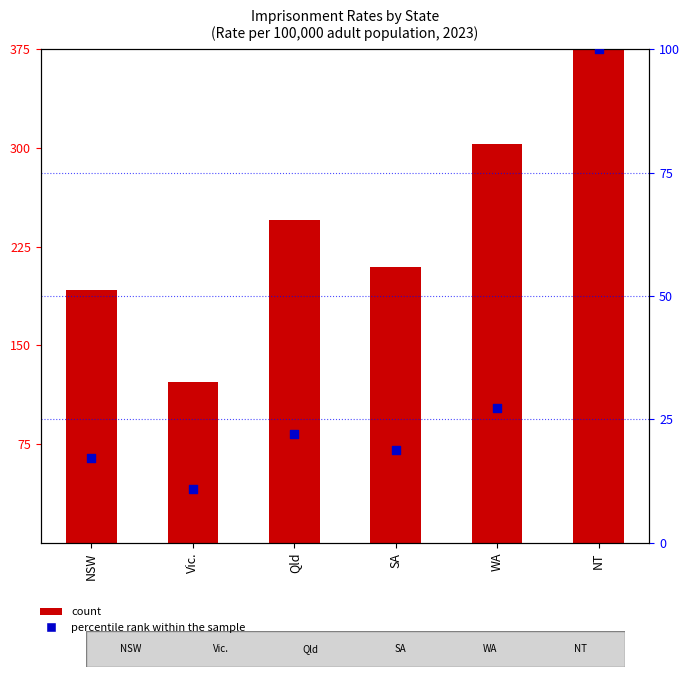

At which category is the sum across all series the highest?

NT